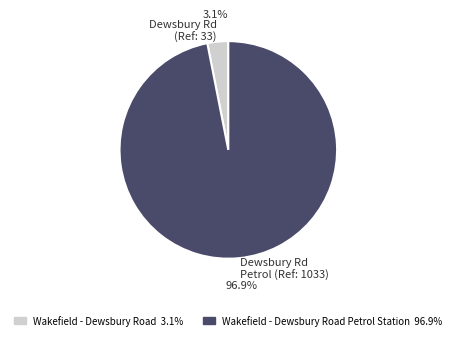

Is there any slice that represents more than half of the pie?

Yes